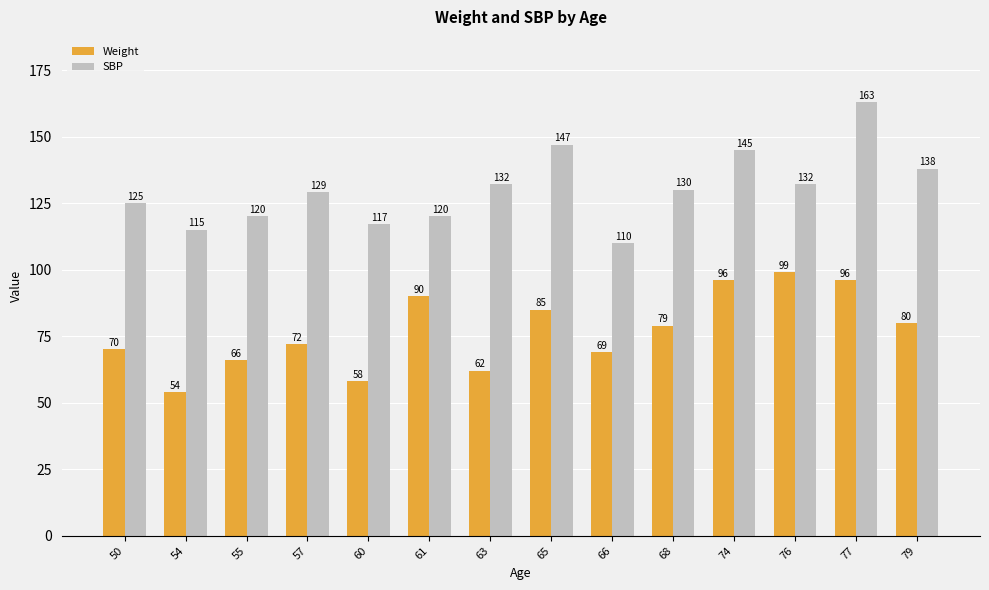

What is the sum of all SBP values?

1823